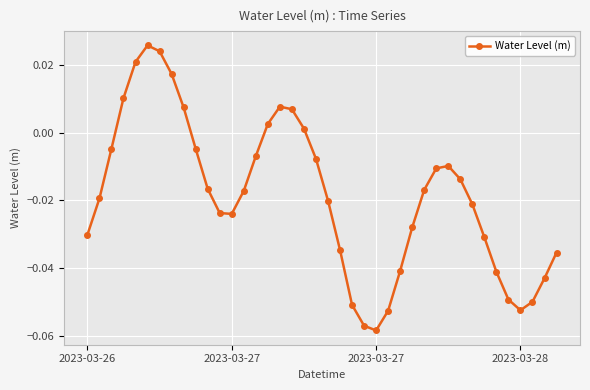

What is the difference between the second highest and second lowest values?

0.1